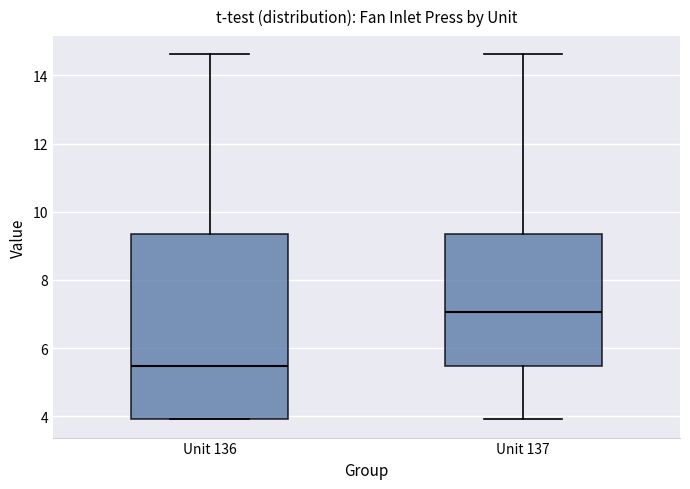

Which box is the tallest, from its lower edge to its upper edge?

Unit 136